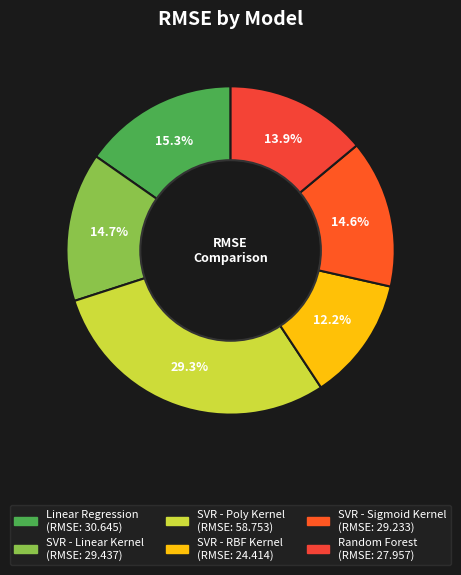

Is it true that SVR - Sigmoid Kernel is 1% of the pie?

False